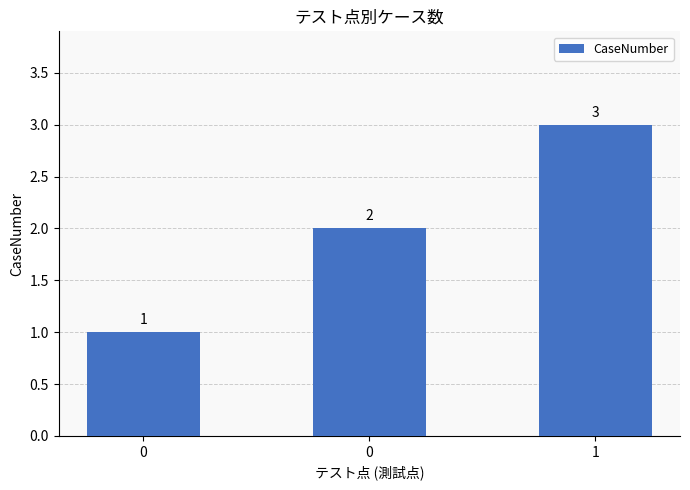

How many values are below 2?

1